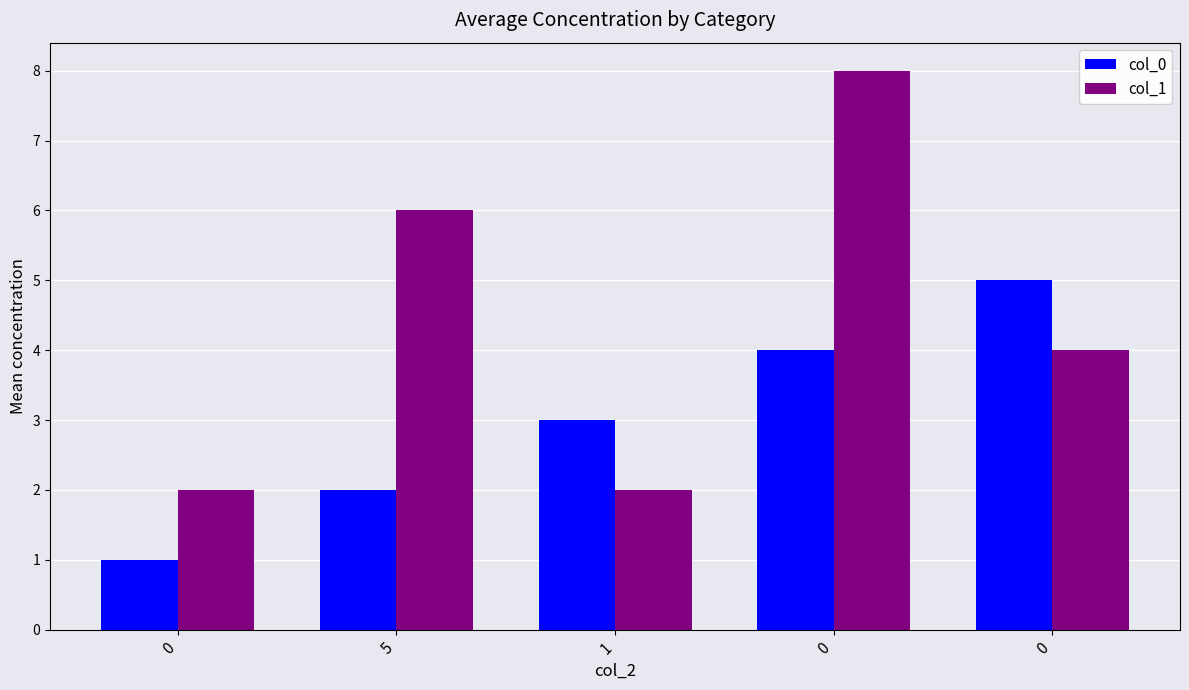

How many data points in col_1 are less than 4?

2